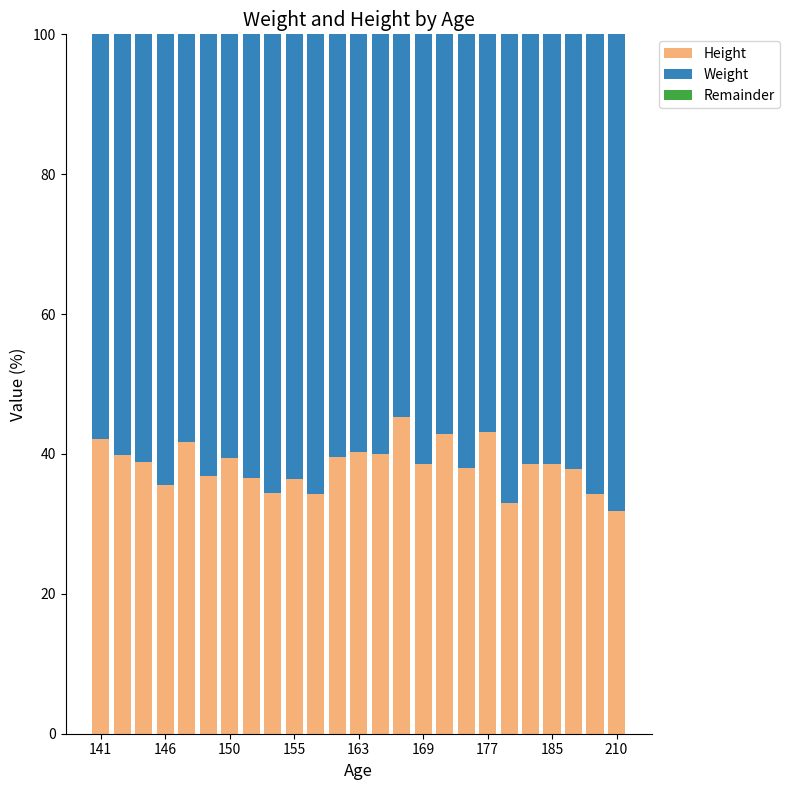

What is the highest value of the Height series?

45.3